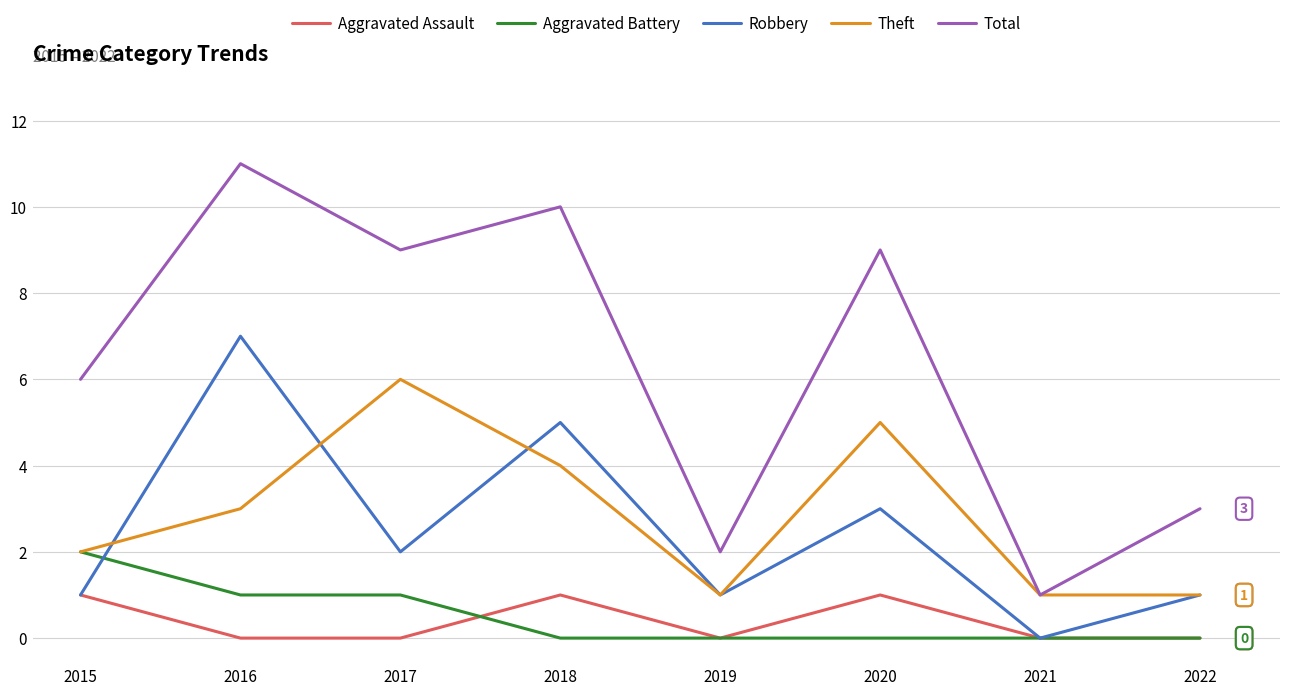

What is the difference between the highest and lowest values at 2017?

9